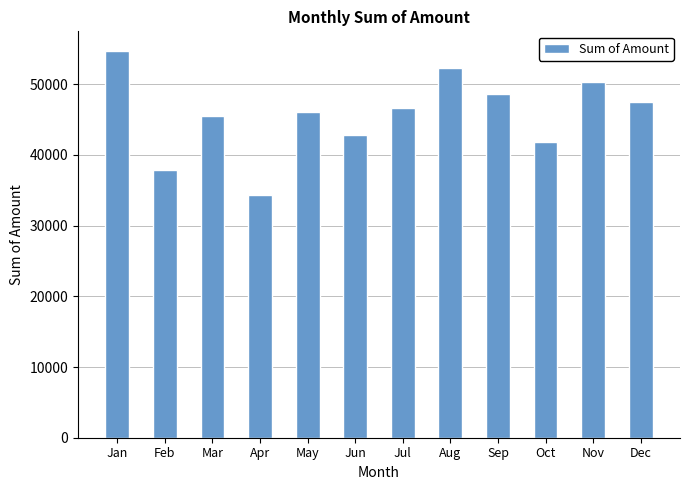

What is the sum of all values?

548293.7